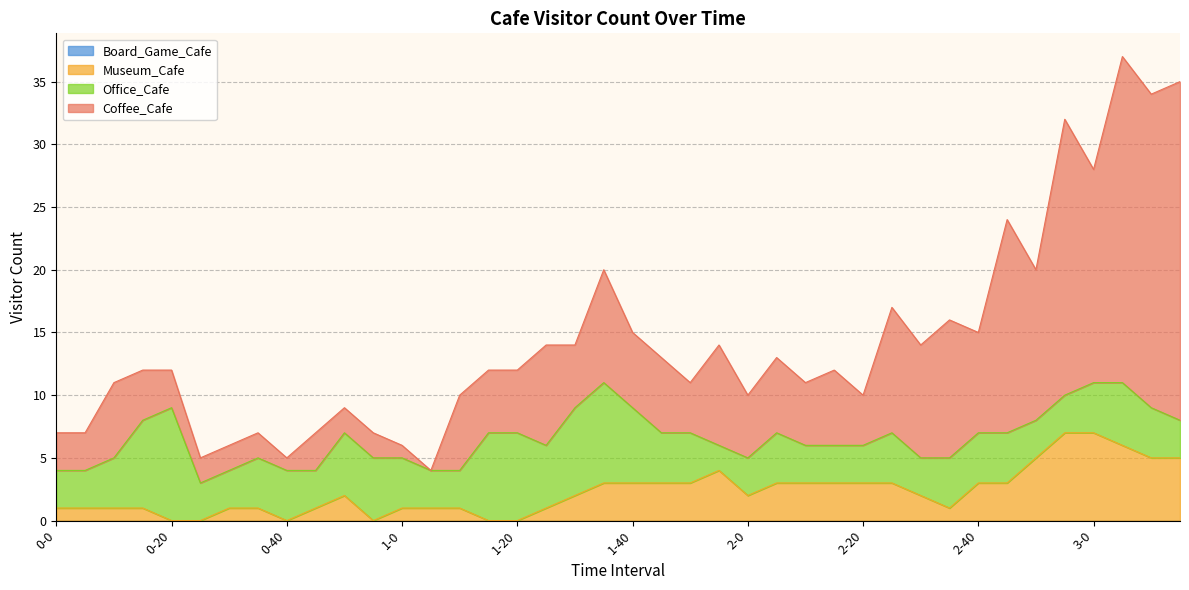

In Coffee_Cafe, how many points are higher than both neighbors (excluding endpoints)?

11